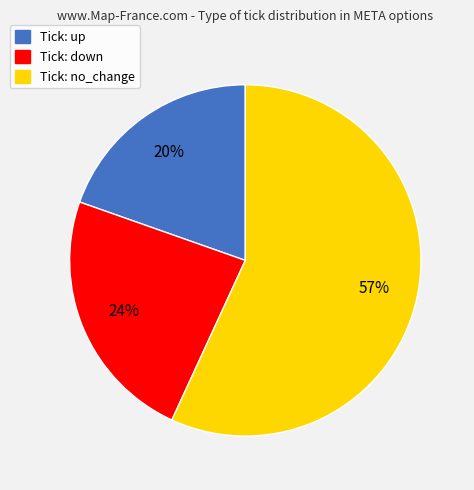

Count the number of slices in the pie.

3